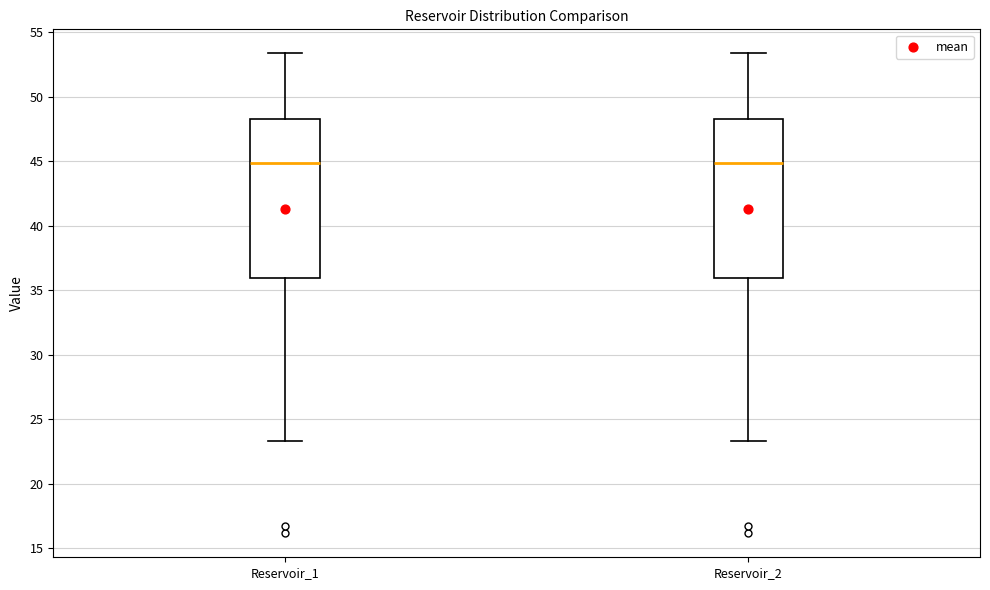

Reading left to right, transcribe this box plot: for each box, give where its median line is, the range the box spans, and where its two whiskers end, as read against the y-axis. The values are not printed on the chart, so give them approximately, as read against the axis.

Reservoir_1: median 45.0, box 36.0 to 48.5, whiskers 23.5 to 53.5
Reservoir_2: median 45.0, box 36.0 to 48.5, whiskers 23.5 to 53.5